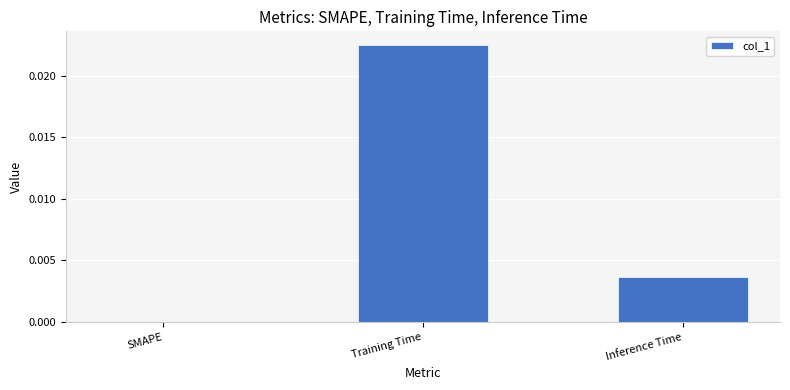

The value at SMAPE is 0.0. True or false?

True